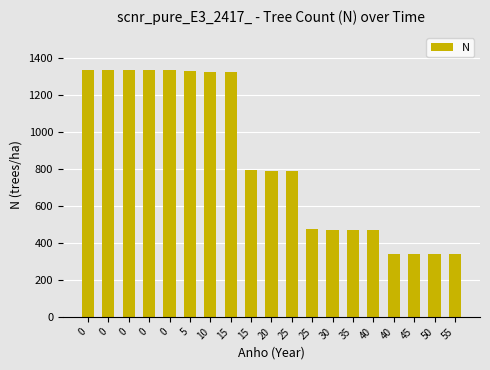

What is the average value?

854.8